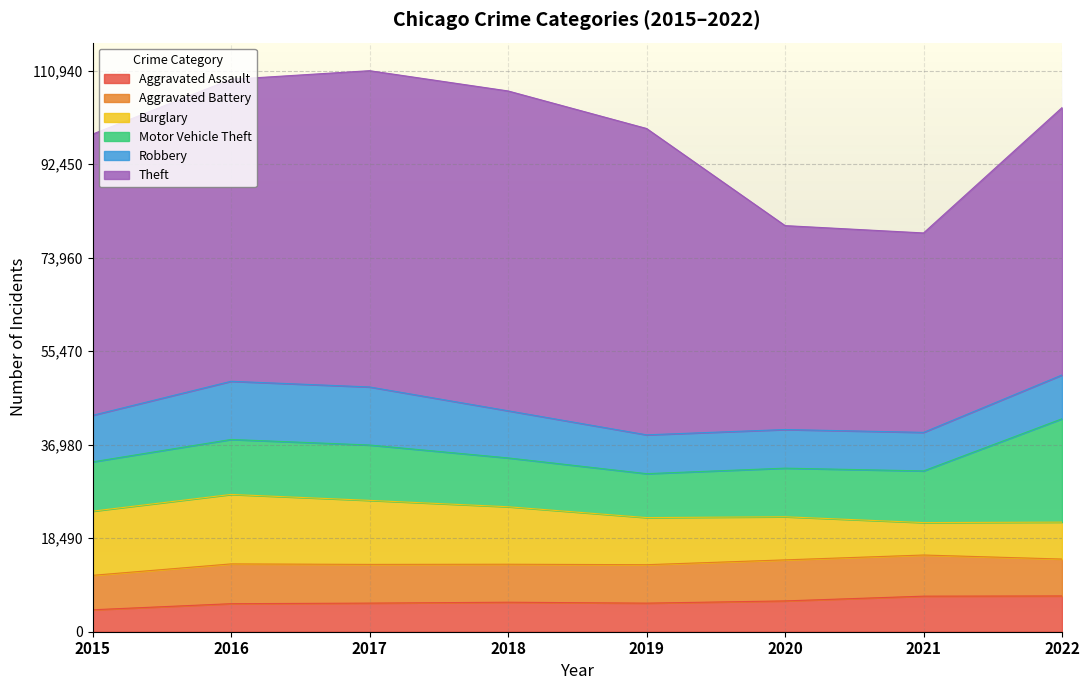

Reading right to left, what are all the values shown in this chart?

Aggravated Assault: 2022=7076	2021=7032	2020=6093	2019=5652	2018=5832	2017=5657	2016=5543	2015=4338
Aggravated Battery: 2022=7294	2021=8135	2020=8116	2019=7600	2018=7513	2017=7654	2016=7867	2015=6814
Burglary: 2022=7302	2021=6413	2020=8524	2019=9319	2018=11369	2017=12661	2016=13738	2015=12685
Motor Vehicle Theft: 2022=20440	2021=10220	2020=9611	2019=8683	2018=9656	2017=10949	2016=10870	2015=9746
Robbery: 2022=8663	2021=7619	2020=7639	2019=7677	2018=9320	2017=11480	2016=11503	2015=9203
Theft: 2022=52877	2021=39436	2020=40323	2019=60580	2018=63243	2017=62539	2016=59719	2015=55608